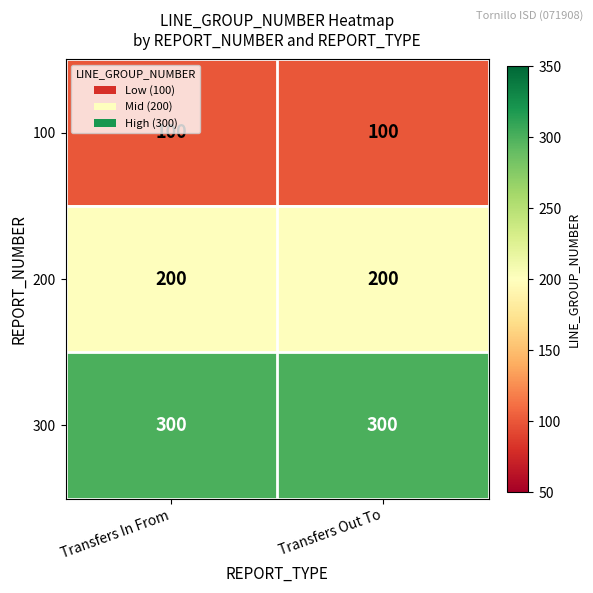

The 200 series shows 312 at Transfers Out To. True or false?

False